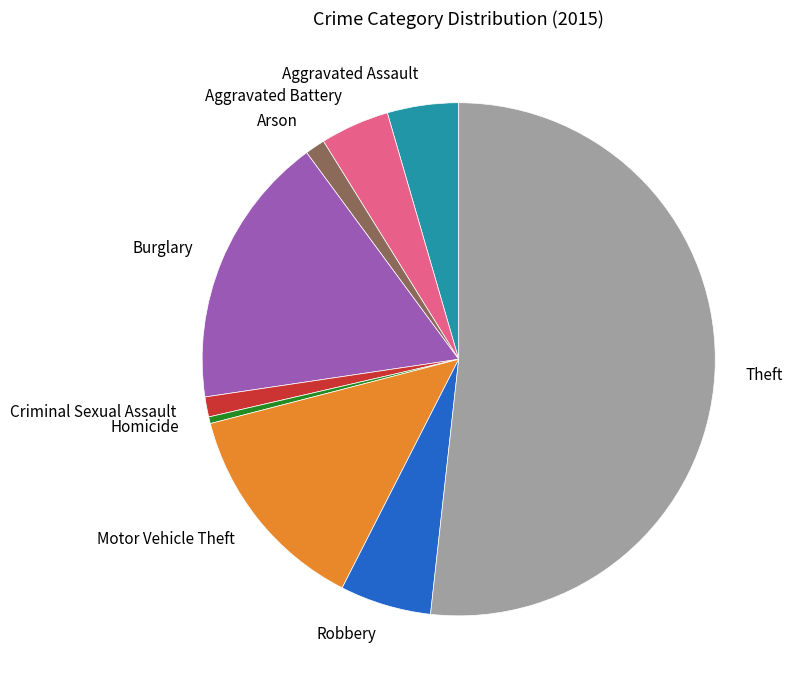

What is the majority slice?

Theft